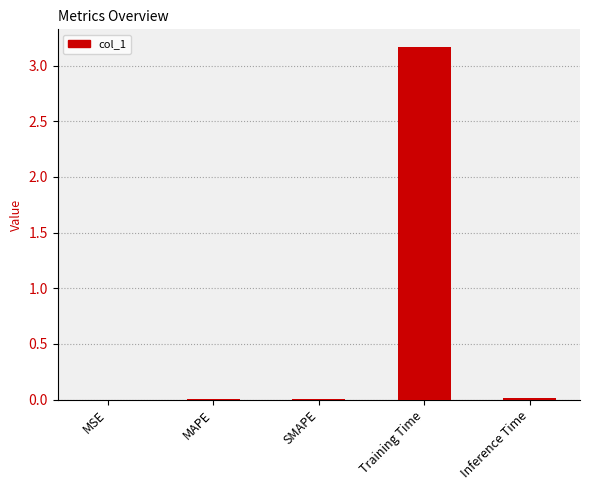

Are the bars horizontal?

No